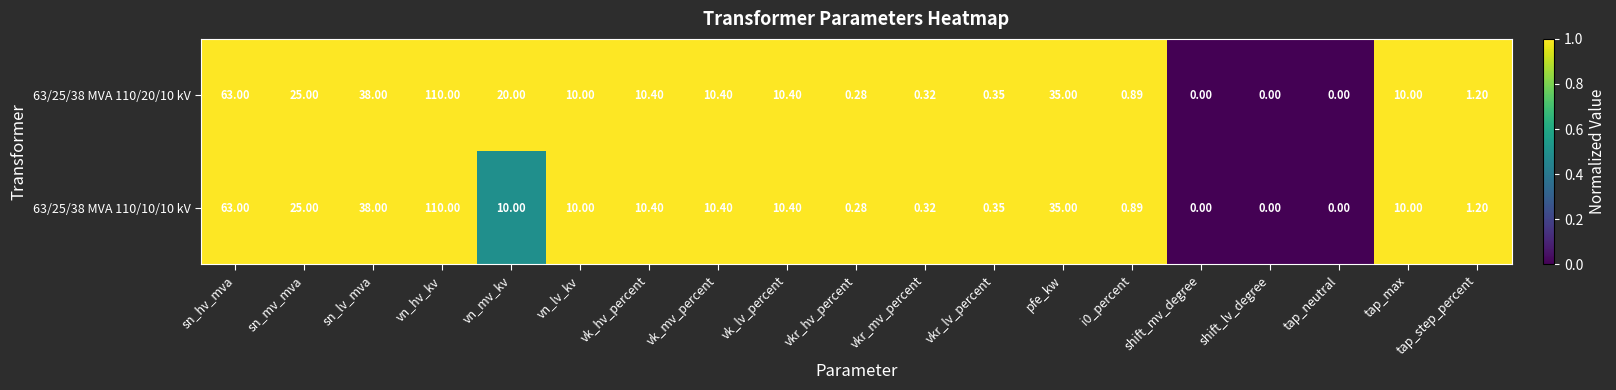

At which label does 63/25/38 MVA 110/10/10 kV first exceed 10?

sn_hv_mva